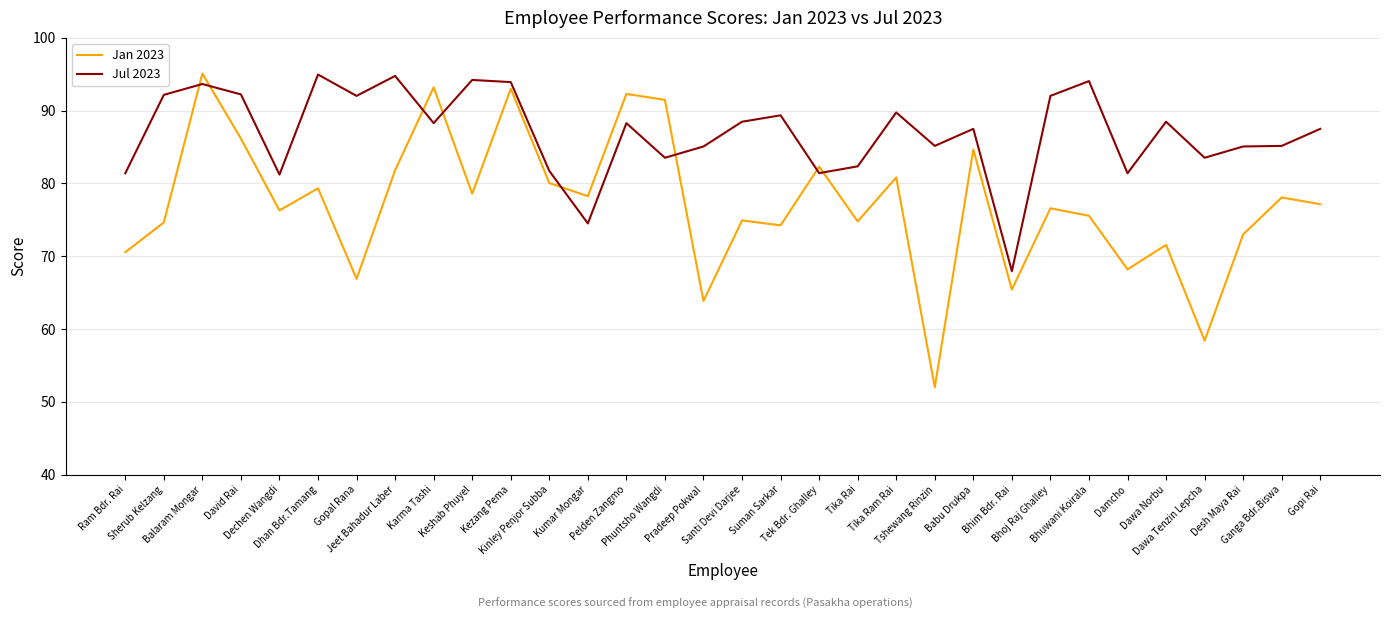

List the series in order of their overall mean, lowest first.

Jan 2023, Jul 2023